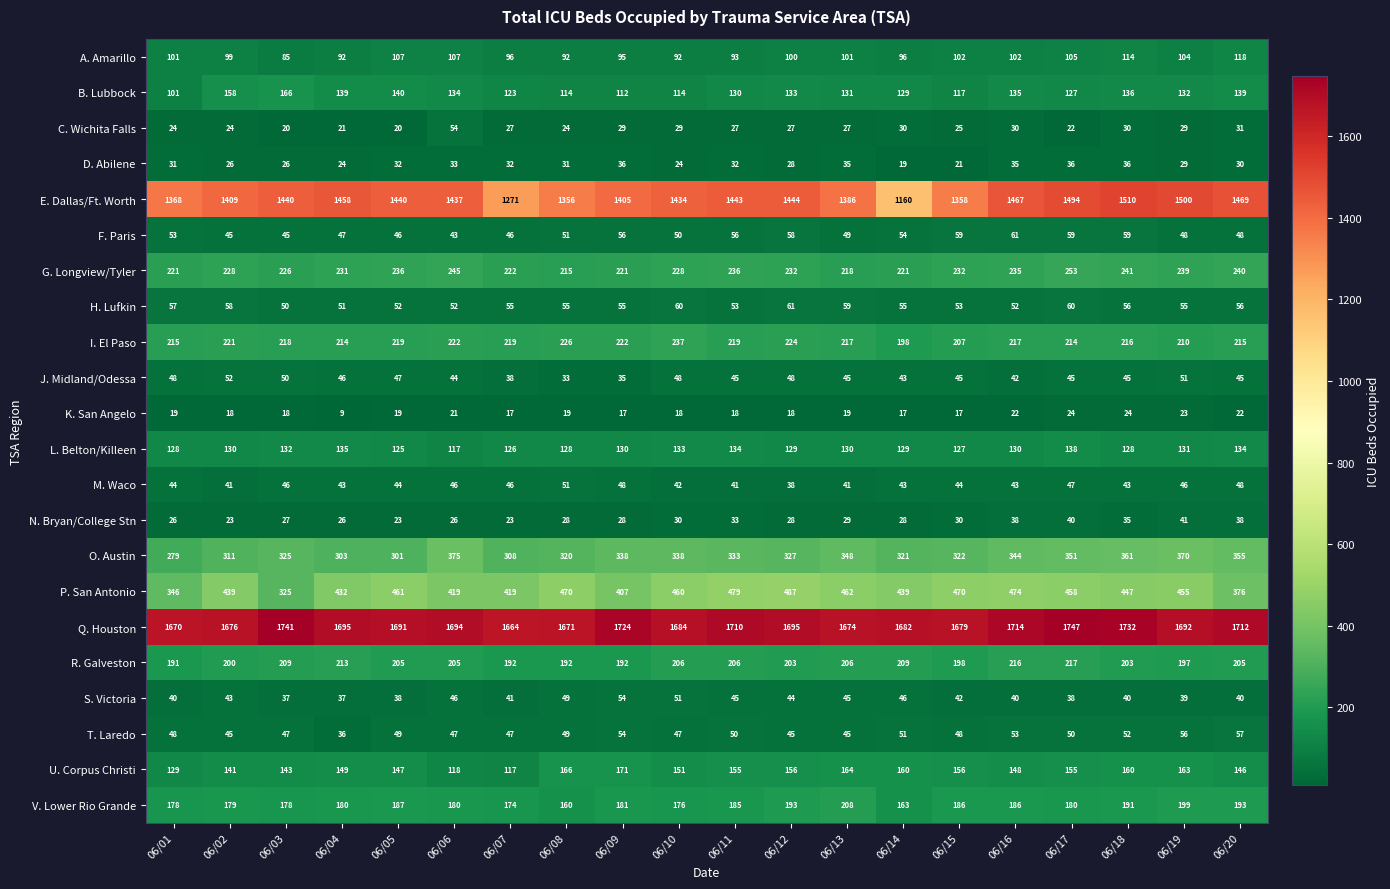

What is the approximate value of P. San Antonio at 06/02?

439